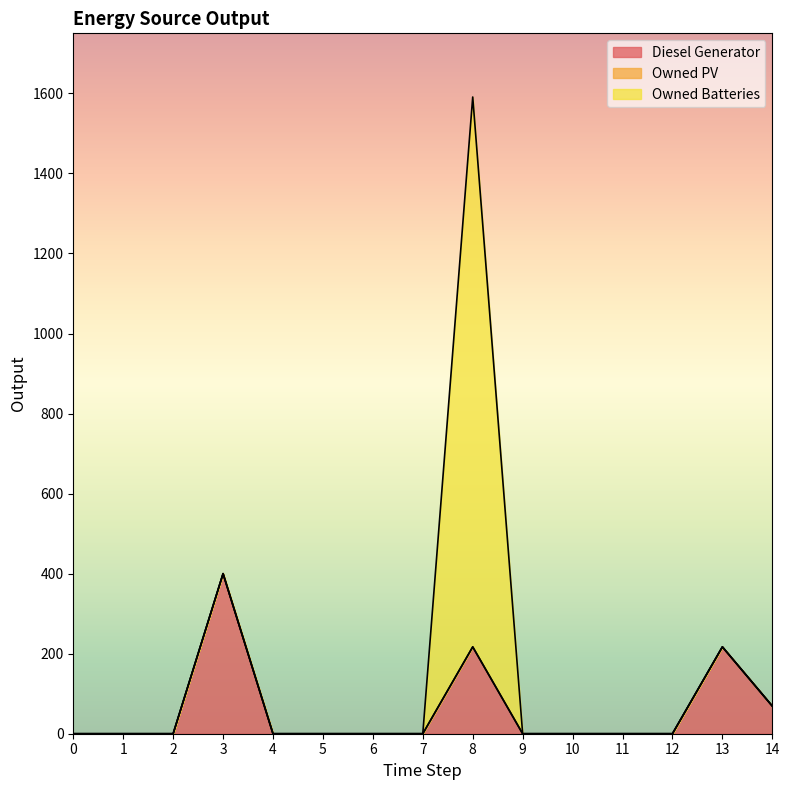

How many values in Diesel Generator are above zero?

4